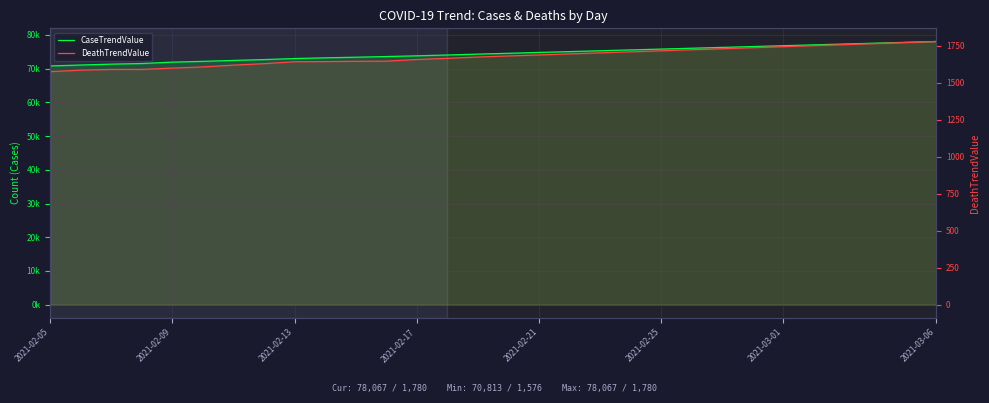

How many lines are shown in the chart?

2